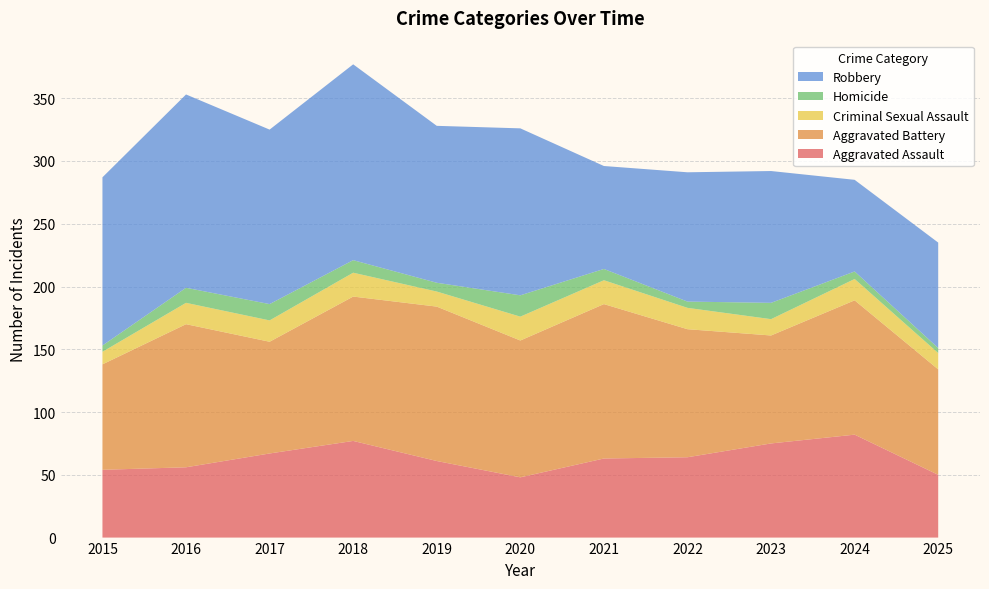

Reading left to right, transcribe all the data shown in this chart.

Aggravated Assault: 2015=54	2016=56	2017=67	2018=77	2019=61	2020=48	2021=63	2022=64	2023=75	2024=82	2025=50
Aggravated Battery: 2015=84	2016=114	2017=89	2018=115	2019=123	2020=109	2021=123	2022=102	2023=86	2024=107	2025=84
Criminal Sexual Assault: 2015=10	2016=17	2017=17	2018=19	2019=12	2020=19	2021=19	2022=17	2023=13	2024=17	2025=13
Homicide: 2015=5	2016=12	2017=13	2018=10	2019=7	2020=17	2021=9	2022=5	2023=13	2024=6	2025=4
Robbery: 2015=134	2016=154	2017=139	2018=156	2019=125	2020=133	2021=82	2022=103	2023=105	2024=73	2025=84